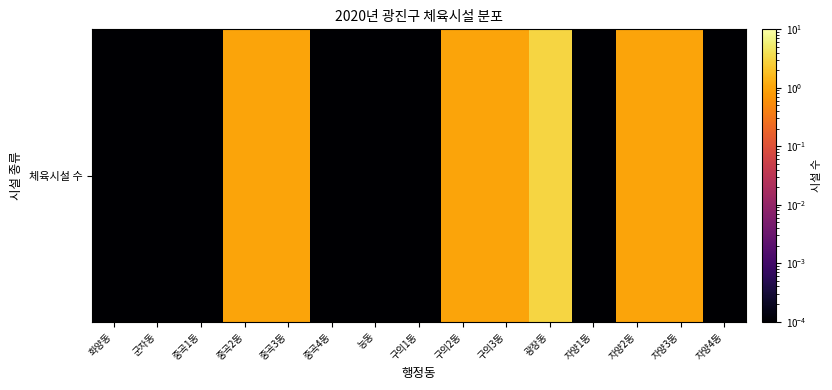

List the labels in order of value, smallest first.

화양동, 군자동, 중곡1동, 중곡4동, 능동, 구의1동, 자양1동, 자양4동, 중곡2동, 중곡3동, 구의2동, 구의3동, 자양2동, 자양3동, 광장동